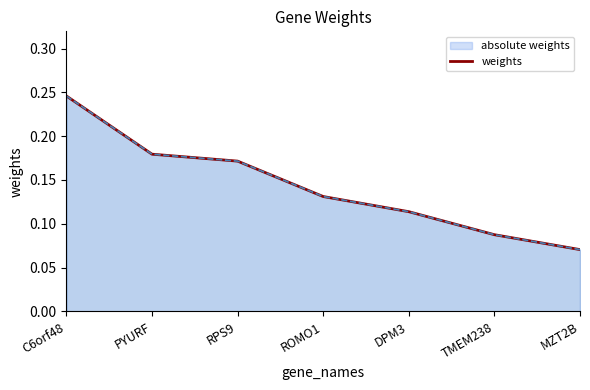

What is the difference between the maximum and minimum values?

0.2